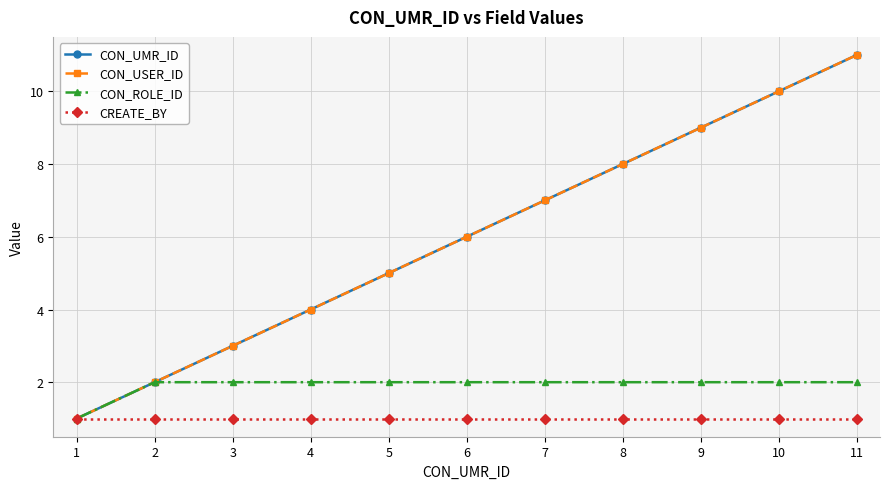

Does the chart have visible grid lines?

Yes